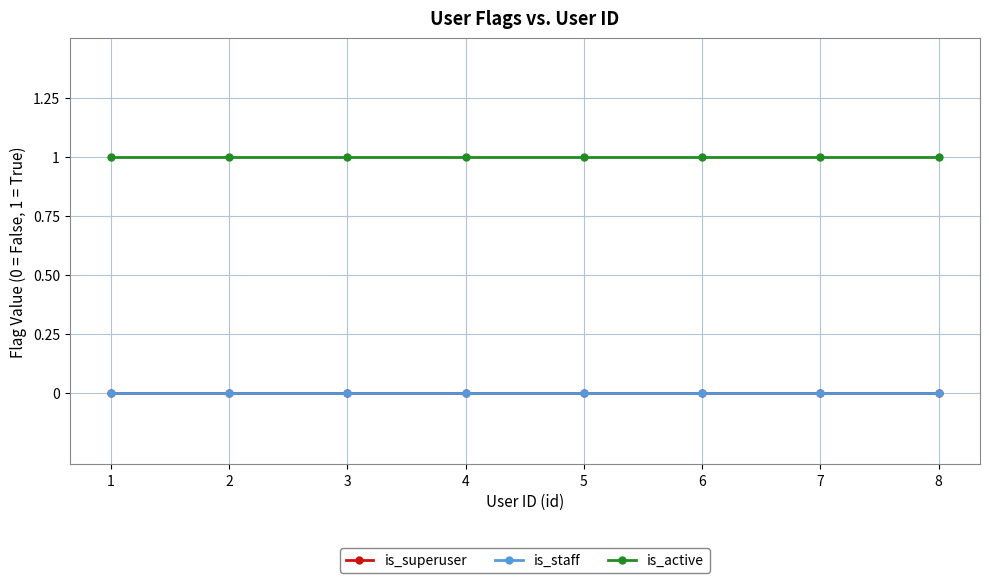

What is the total value across all series at 7?

1